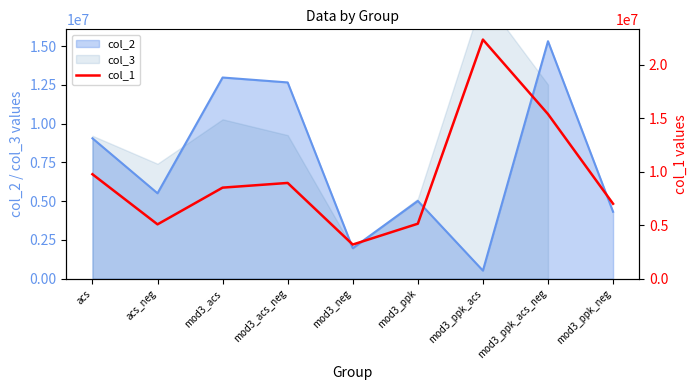

Reading left to right, list all the values displayed in this chart.

9758323	5076160	8506028	8945190	3189084	5135632	22337579	15377275	6999864